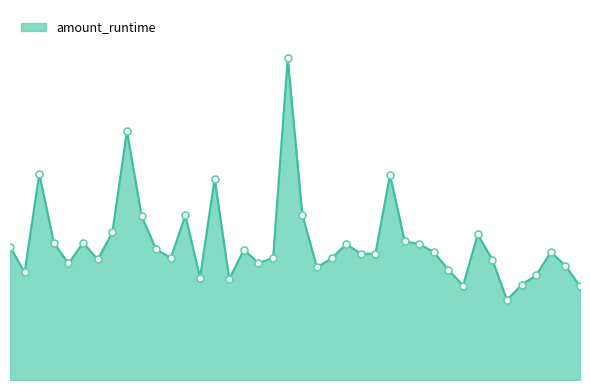

What is the sum of all values?

5.1